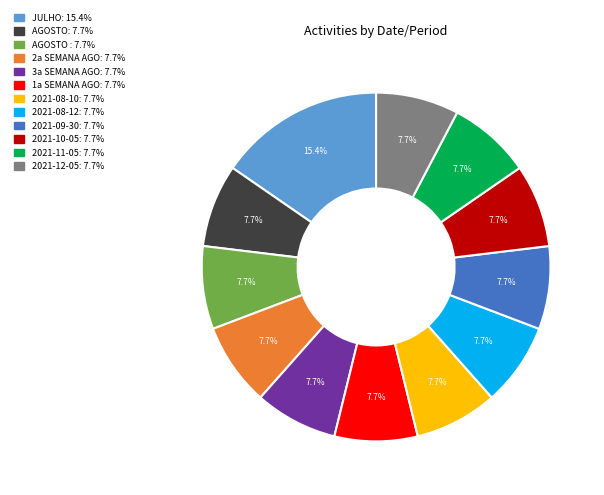

Is there a majority slice in this chart?

No